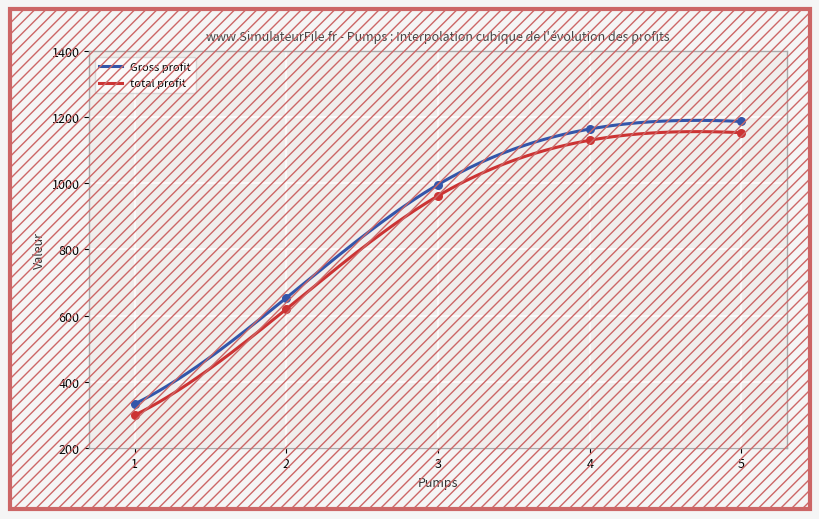

Is the value of Gross profit at 3 greater than the value of total profit at 1?

Yes